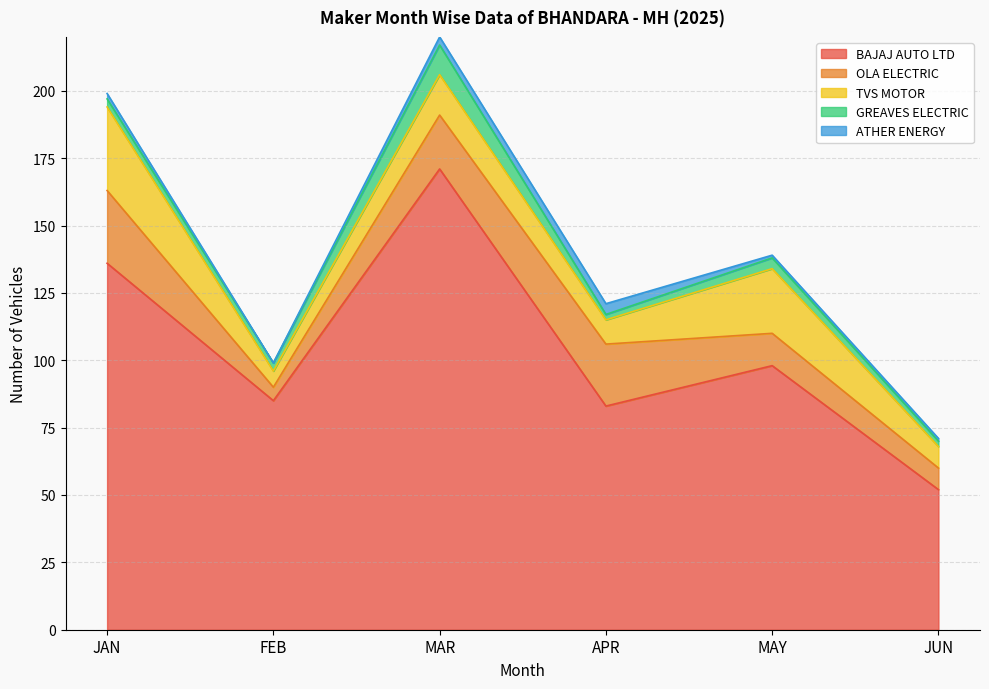

How many interior local valleys does the ATHER ENERGY series have?

1